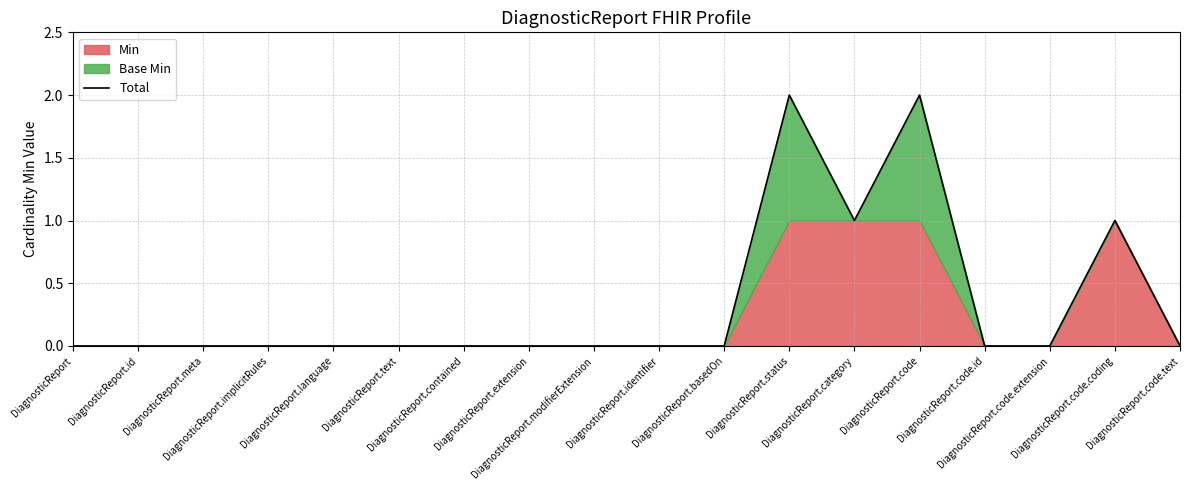

Reading left to right, what are all the values shown in this chart?

DiagnosticReport=0	DiagnosticReport.id=0	DiagnosticReport.meta=0	DiagnosticReport.implicitRules=0	DiagnosticReport.language=0	DiagnosticReport.text=0	DiagnosticReport.contained=0	DiagnosticReport.extension=0	DiagnosticReport.modifierExtension=0	DiagnosticReport.identifier=0	DiagnosticReport.basedOn=0	DiagnosticReport.status=2	DiagnosticReport.category=1	DiagnosticReport.code=2	DiagnosticReport.code.id=0	DiagnosticReport.code.extension=0	DiagnosticReport.code.coding=1	DiagnosticReport.code.text=0